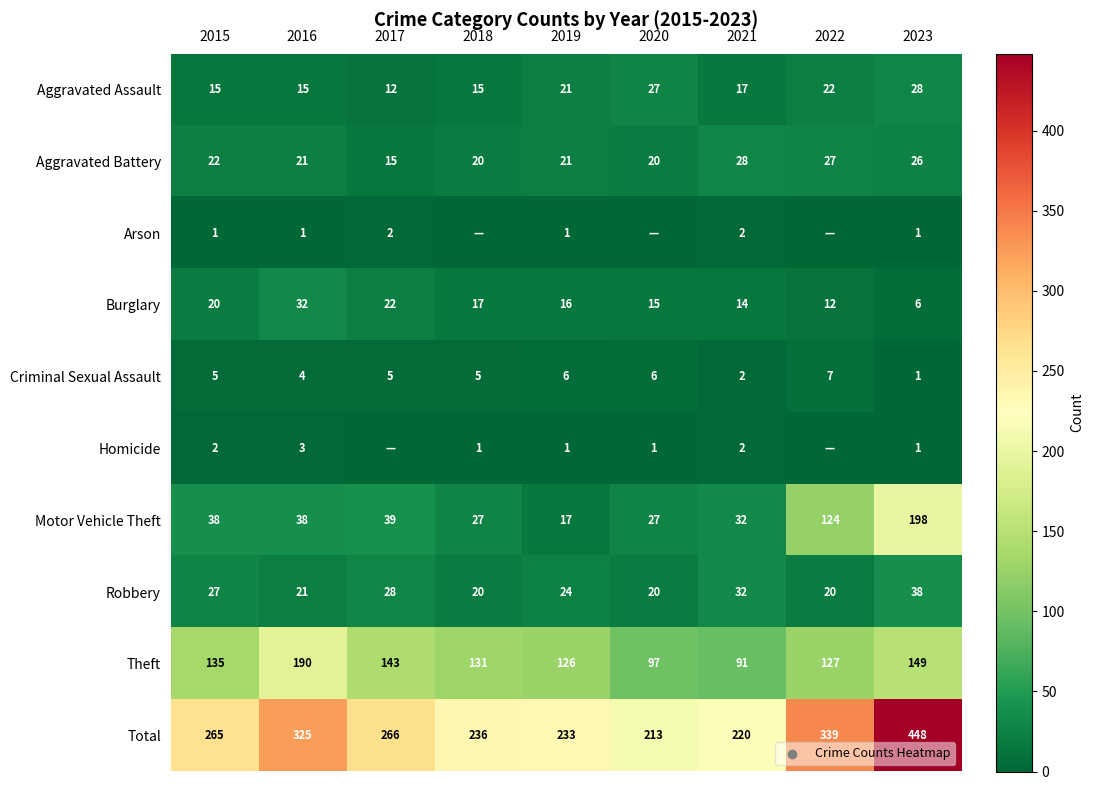

Is it true that Burglary equals 4 at 2018?

False